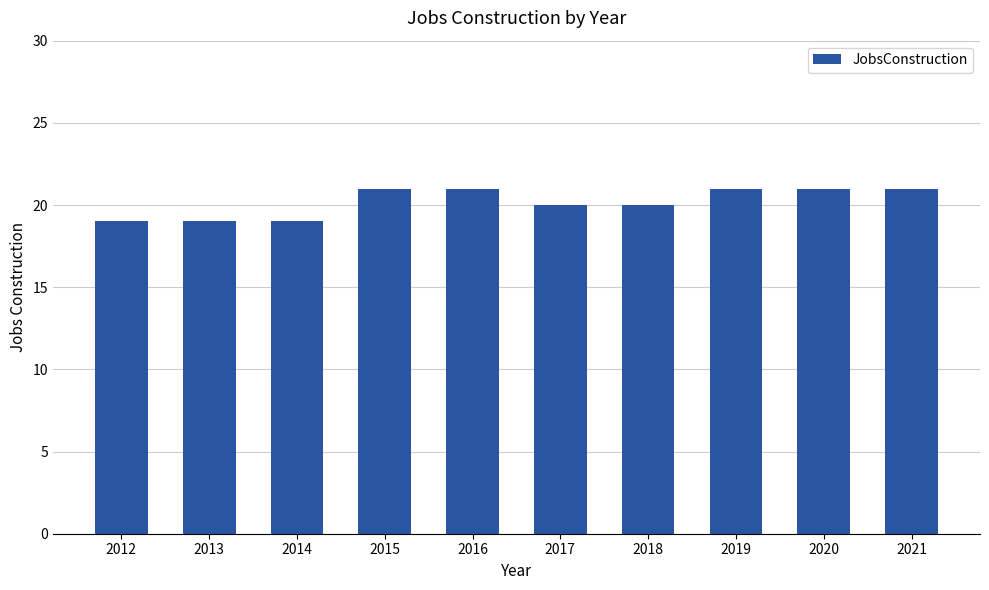

What is the sum of the values at 2016 and 2018?

41